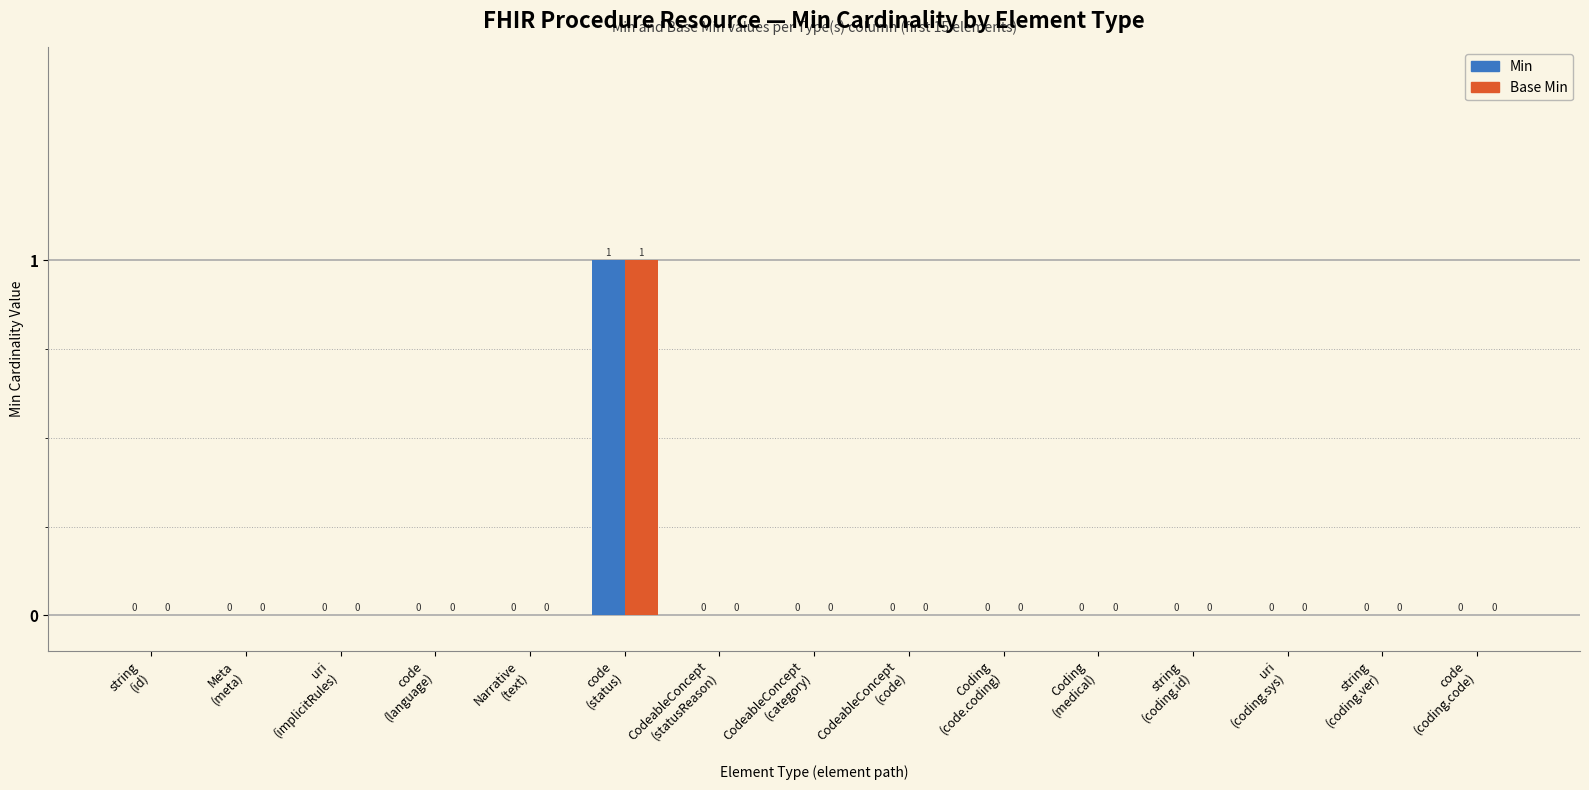

How many distinct data groups are displayed?

2